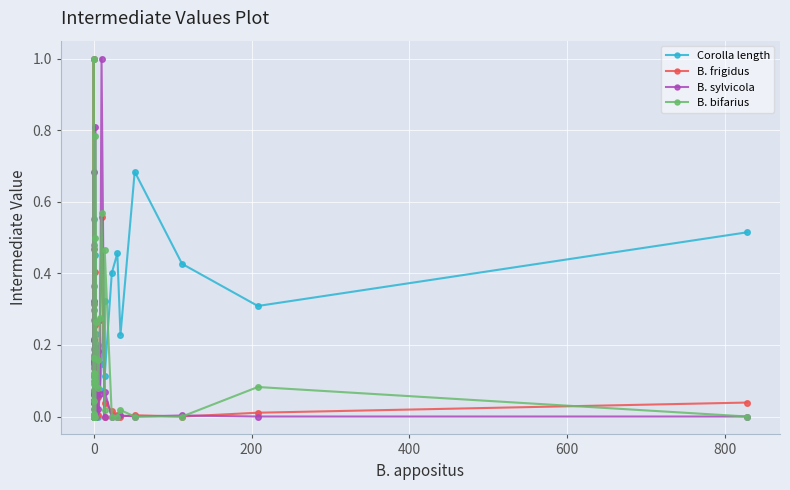

What is the difference between the second highest and minimum values in the B. sylvicola series?

0.8